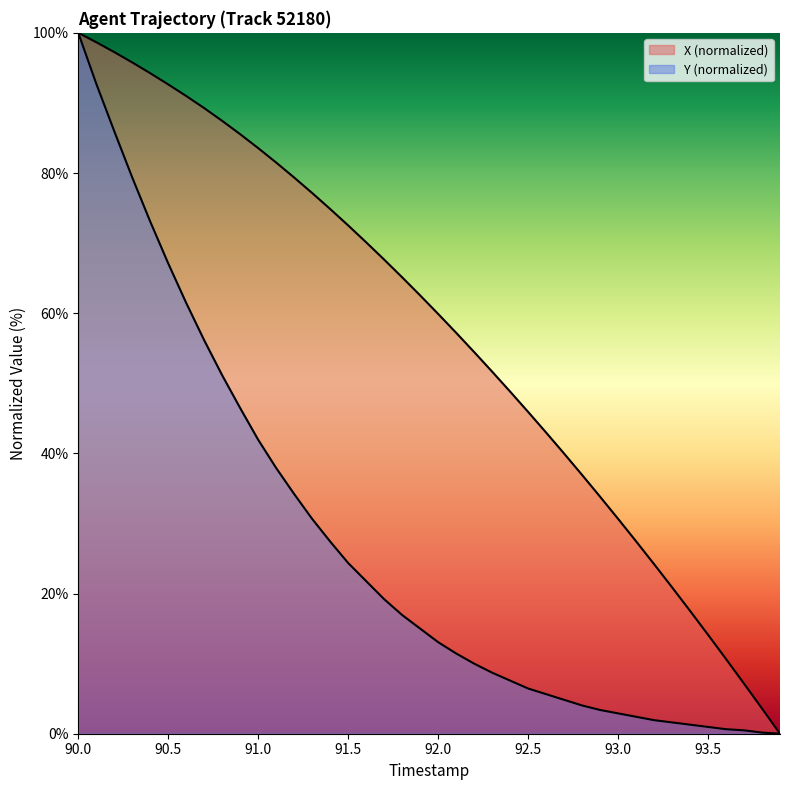

What is the difference between the maximum and minimum values in the X series?

100.0